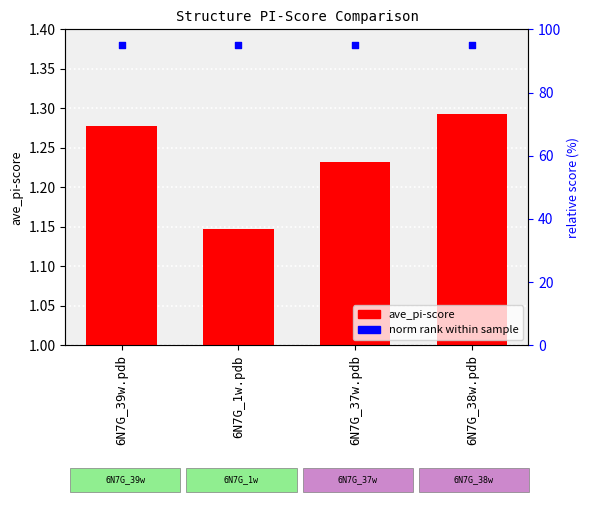

Is the value of norm rank at 6N7G_1w.pdb greater than the value of ave_pi-score at 6N7G_39w.pdb?

Yes